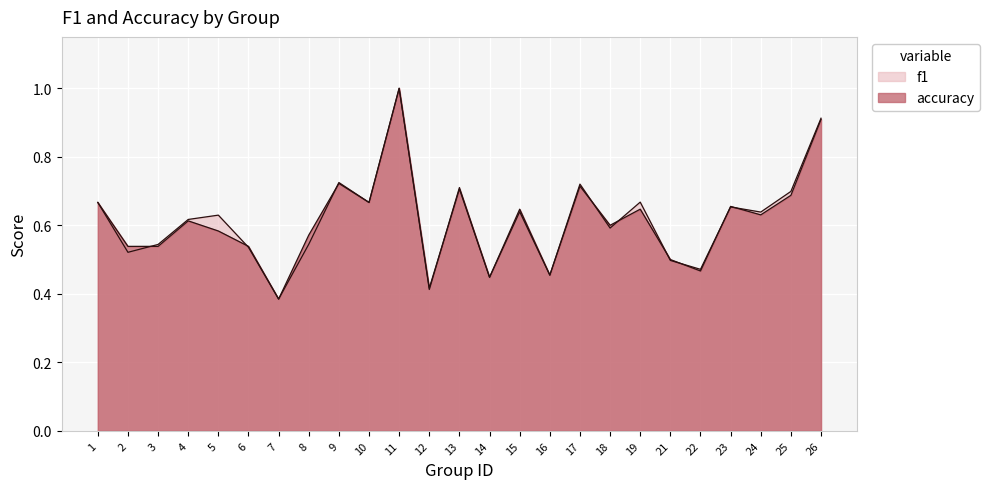

Reading left to right, extract all data points from this chart.

f1: 0.7	0.5	0.5	0.6	0.6	0.5	0.4	0.5	0.7	0.7	1.0	0.4	0.7	0.4	0.6	0.5	0.7	0.6	0.7	0.5	0.5	0.7	0.6	0.7	0.9
accuracy: 0.7	0.5	0.5	0.6	0.6	0.5	0.4	0.6	0.7	0.7	1.0	0.4	0.7	0.4	0.6	0.5	0.7	0.6	0.6	0.5	0.5	0.7	0.6	0.7	0.9